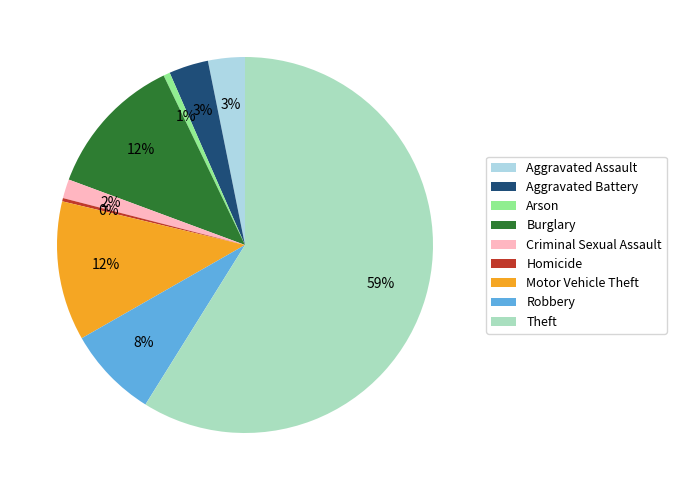

The Criminal Sexual Assault slice represents 8% of the pie. True or false?

False